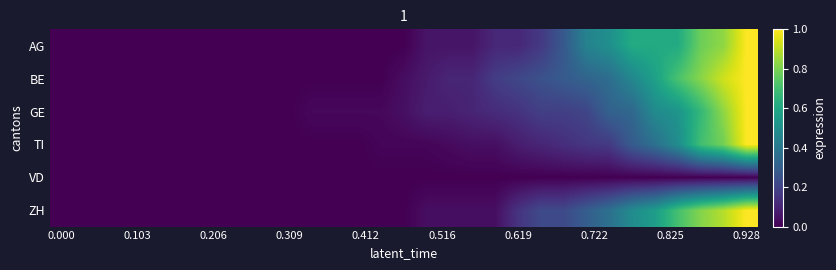

Rank the series by their maximum value, from lowest to highest.

VD, AG, BE, GE, TI, ZH